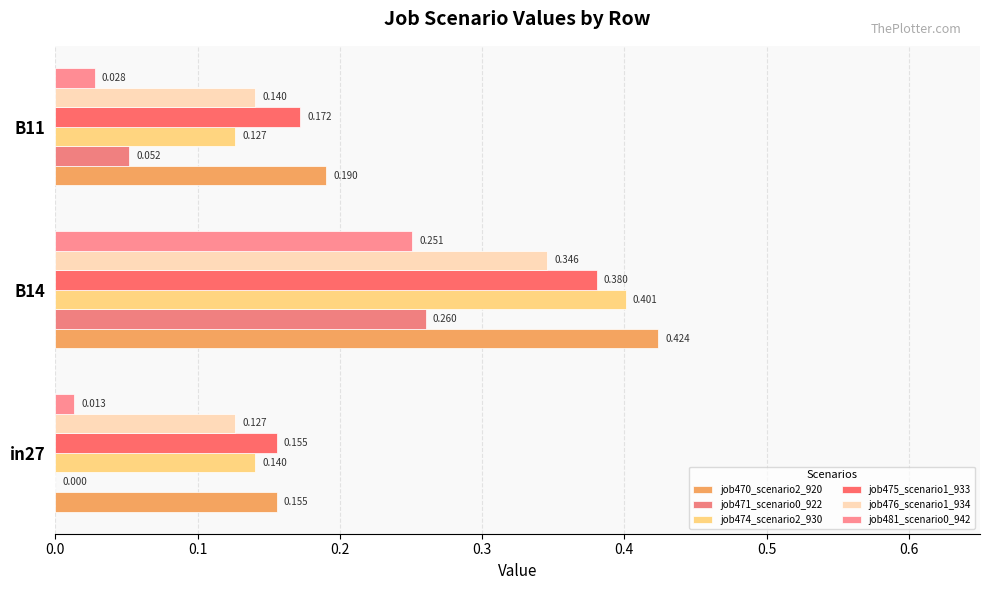

How many categories are shown in the chart?

3